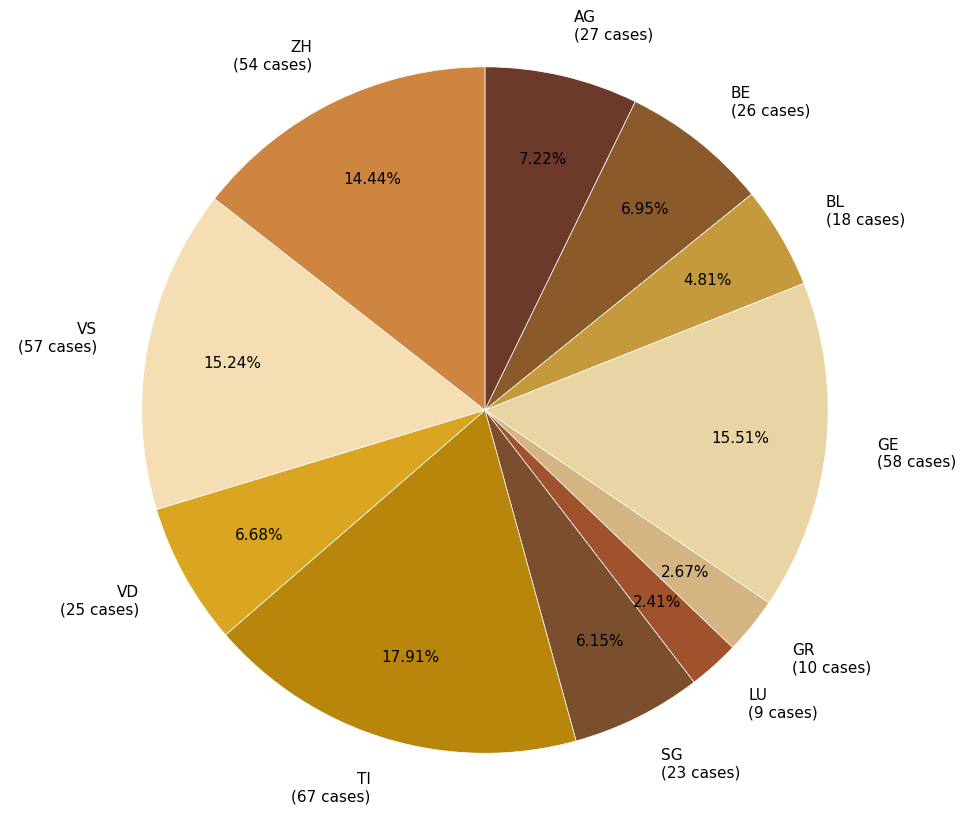

Do SG (23 cases) and BL (18 cases) together represent more than half of the pie?

No